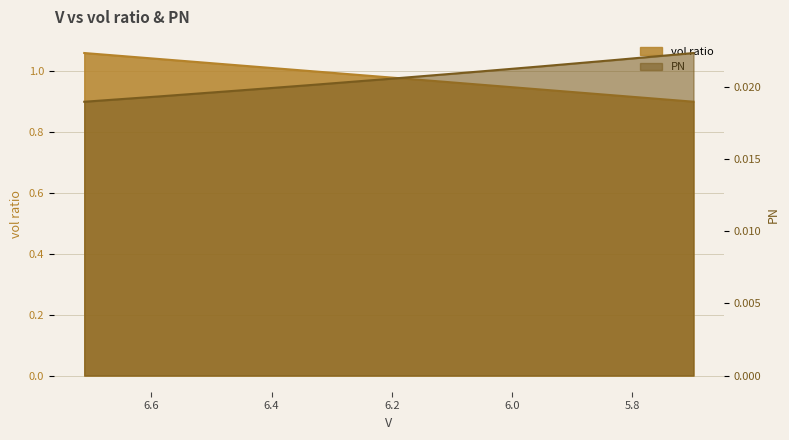

What are all the series names shown in the legend?

vol ratio, PN